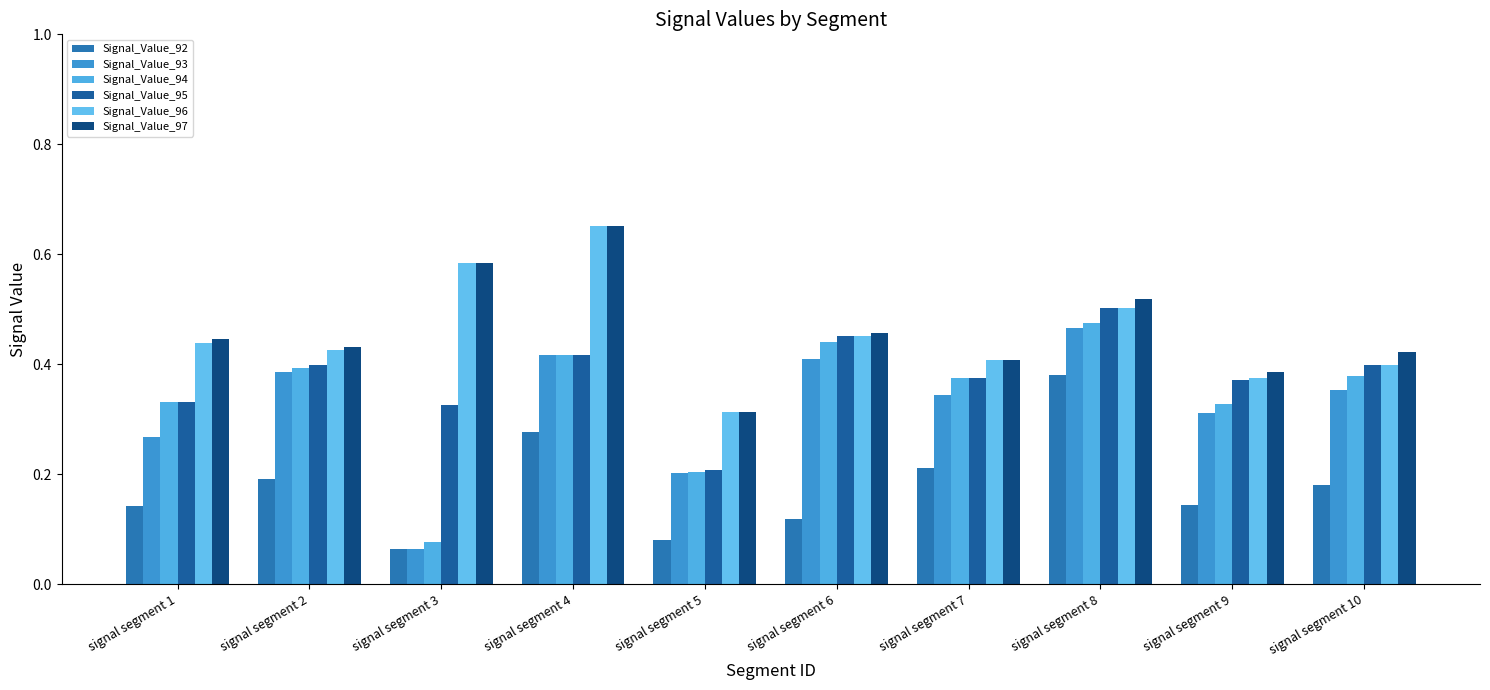

At which category does the chart reach its peak across all series?

signal segment 4